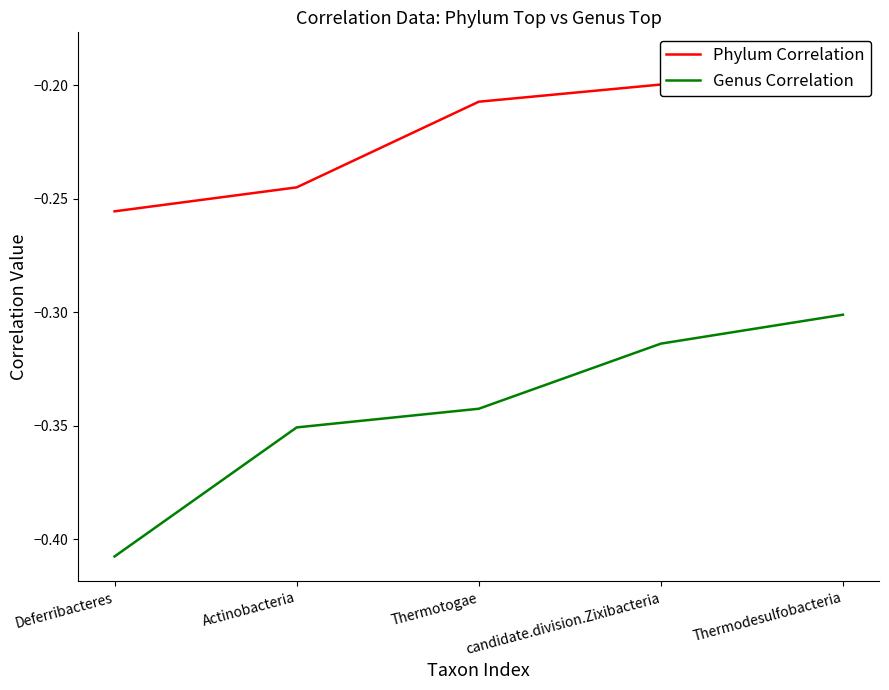

What position from the right is Thermotogae?

3